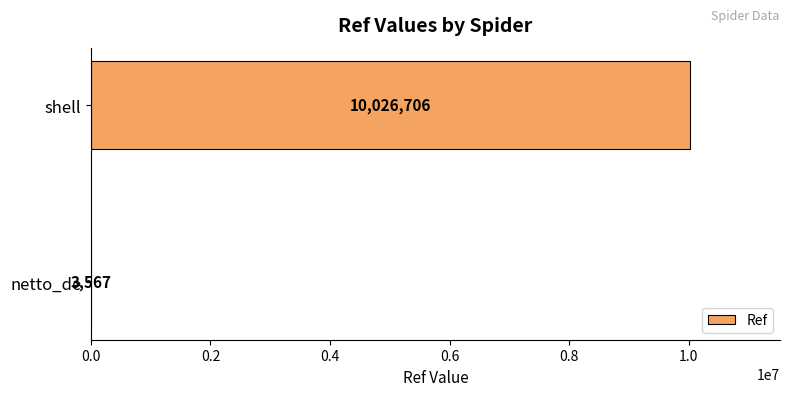

What is the sum of all values?

10030273